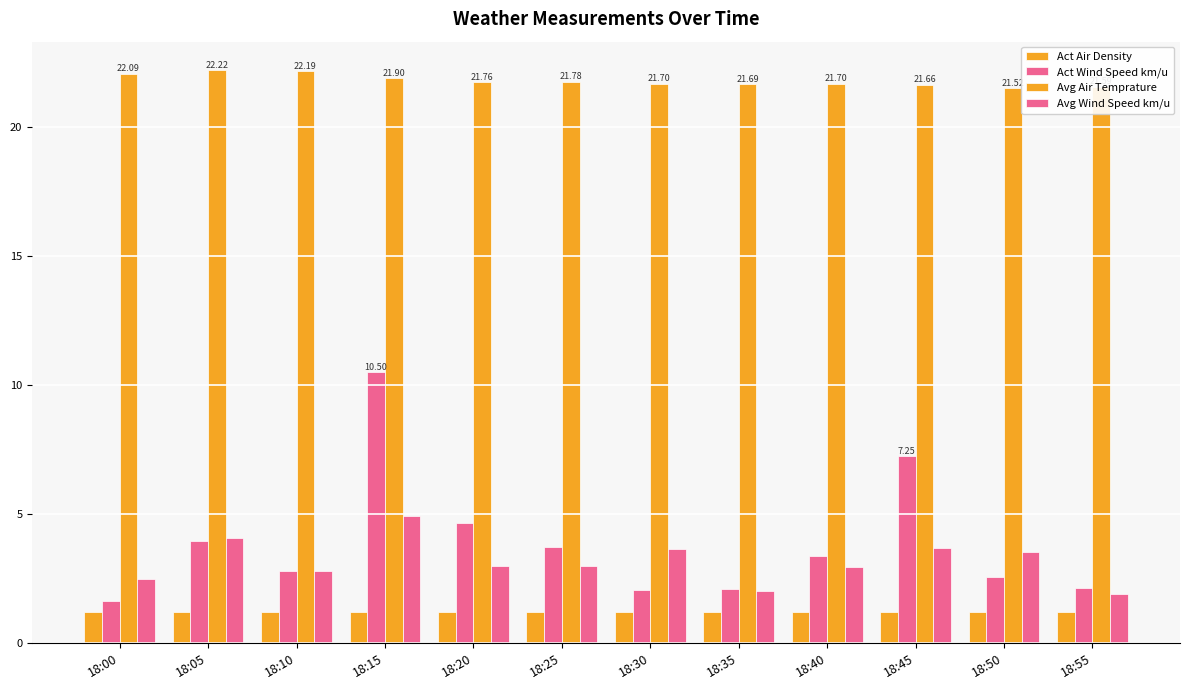

Does the chart contain stacked bars?

No